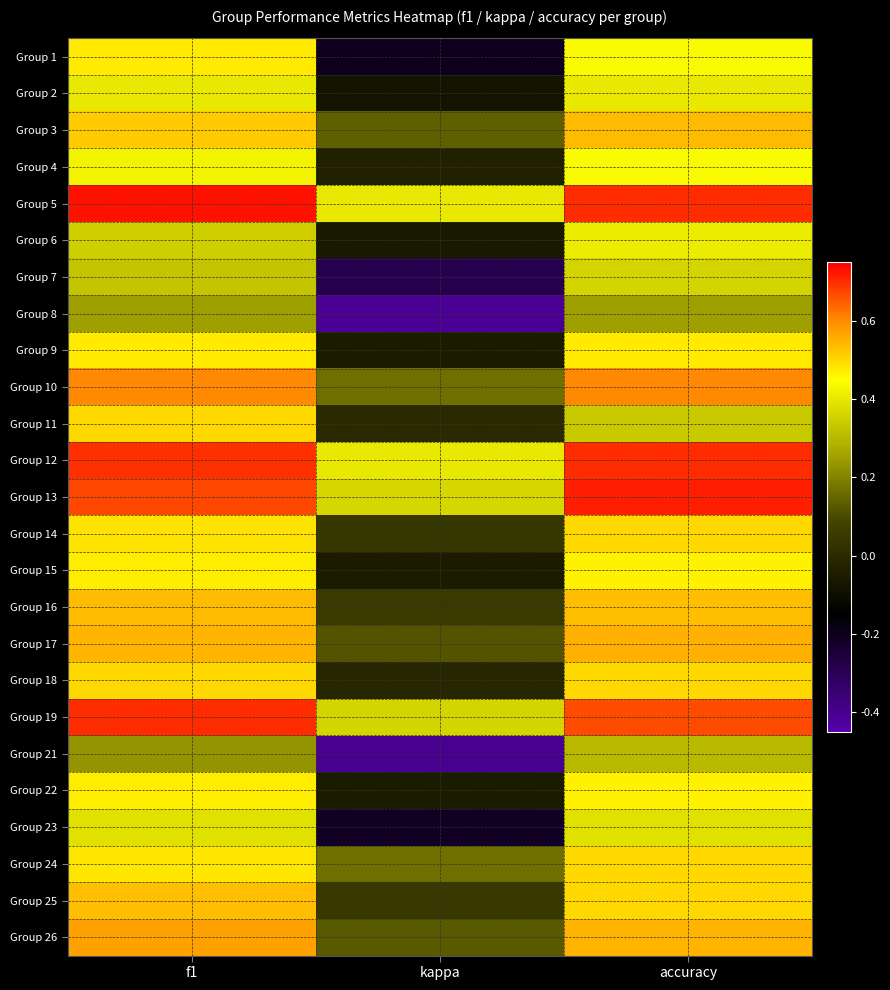

What is the minimum value shown in the chart?

-0.4